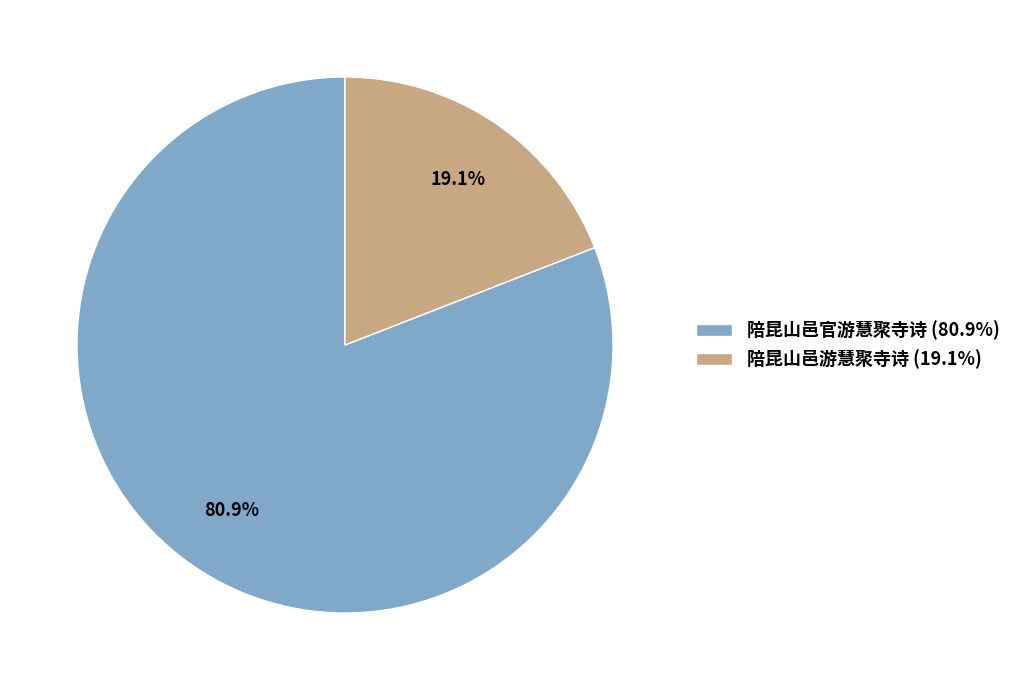

Is there any slice that represents more than half of the pie?

Yes